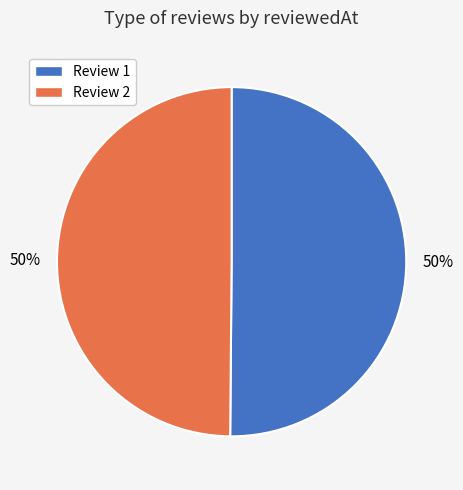

To the nearest percent, what is the average slice percentage?

50%